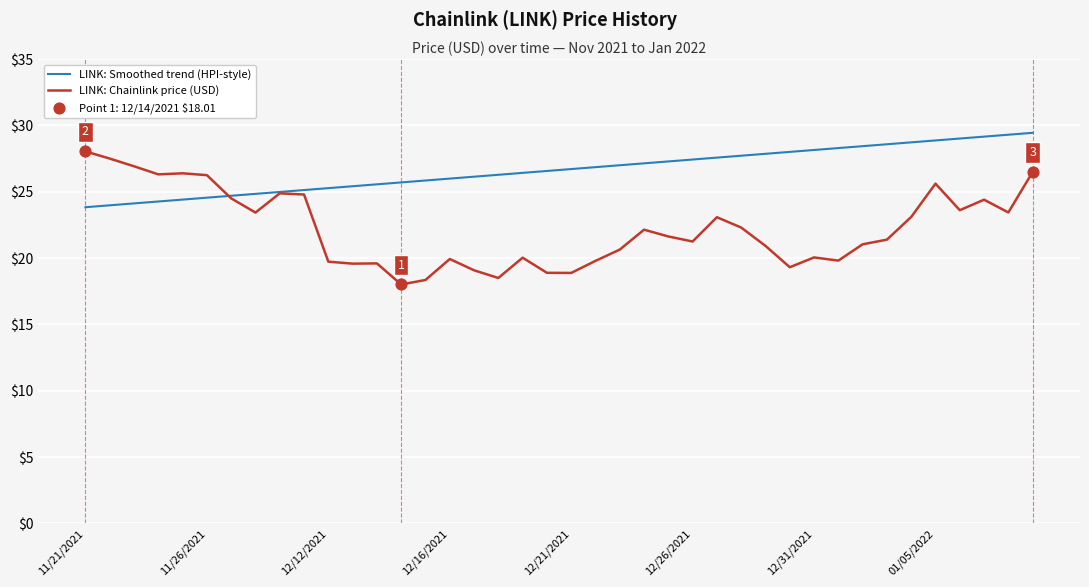

Which series has the largest total across all categories?

LINK: Smoothed trend (HPI-style)